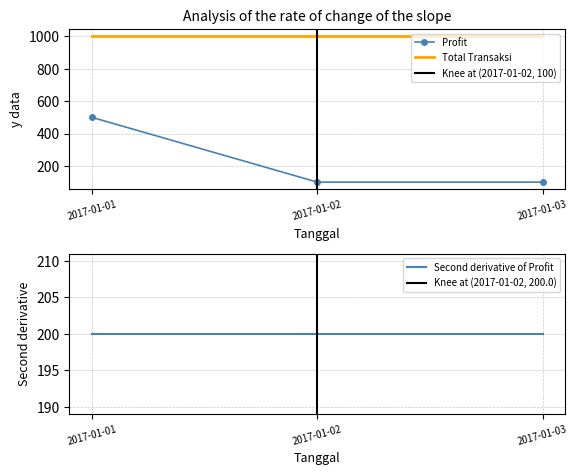

Is the value of Profit at 2017-01-03 greater than the value of Total Transaksi at 2017-01-01?

No